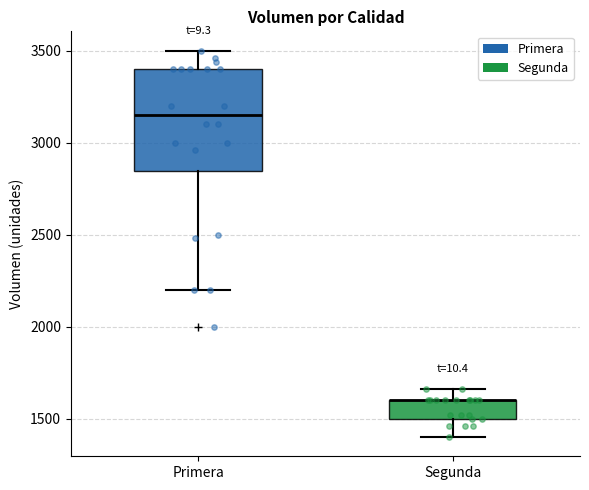

Where does the lower whisker of the box for Primera end on the y-axis? The values are not printed on the chart, so give them approximately, as read against the axis.

2200